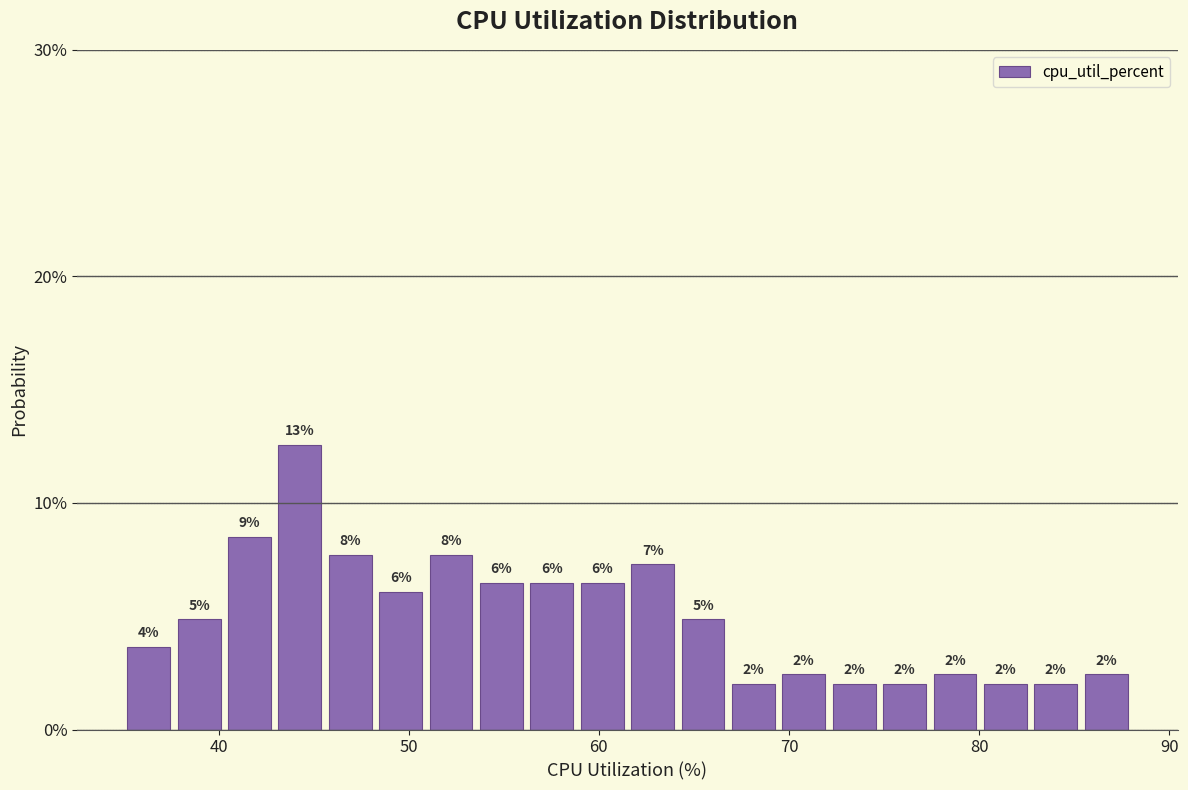

Read against the x-axis, roughly where is the centre of the tallest bar?

44